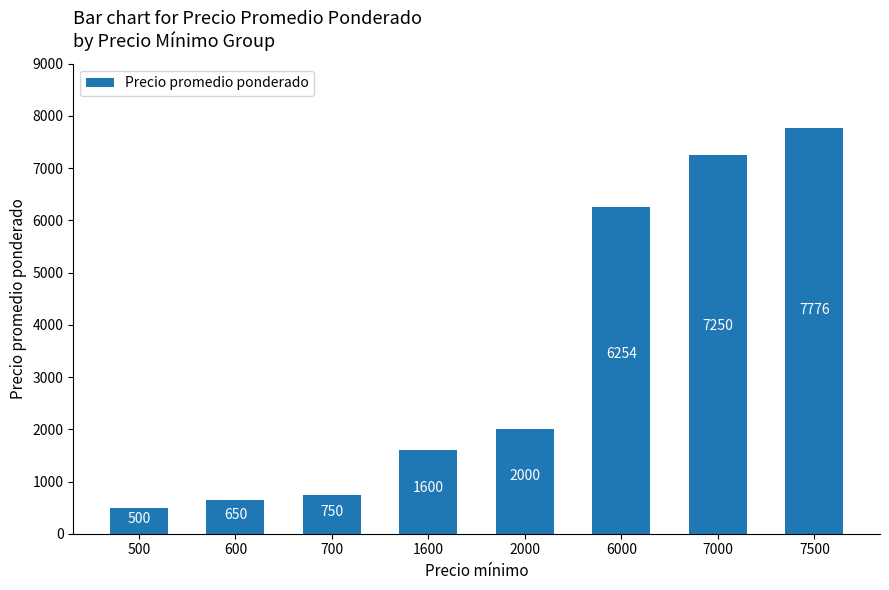

Count the number of data series in this chart.

1